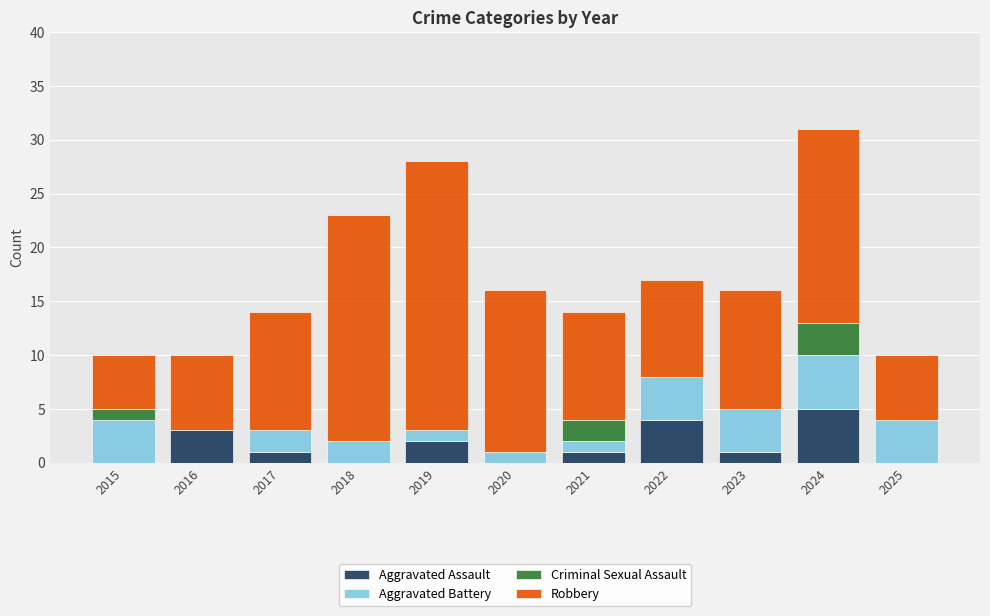

The Aggravated Assault series shows 5 at 2024. True or false?

True